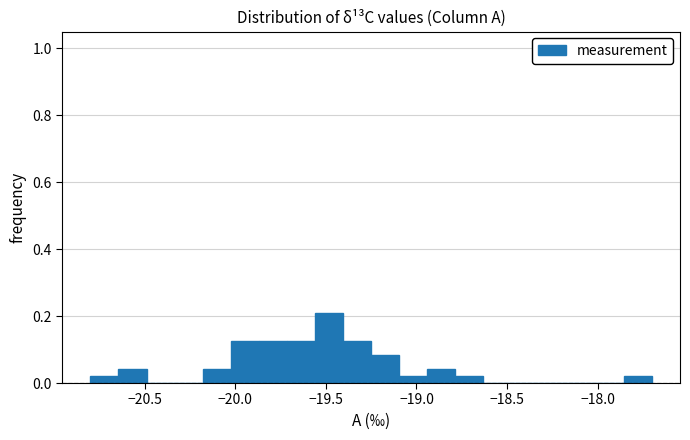

Read against the x-axis, roughly where is the centre of the tallest bar?

-19.50